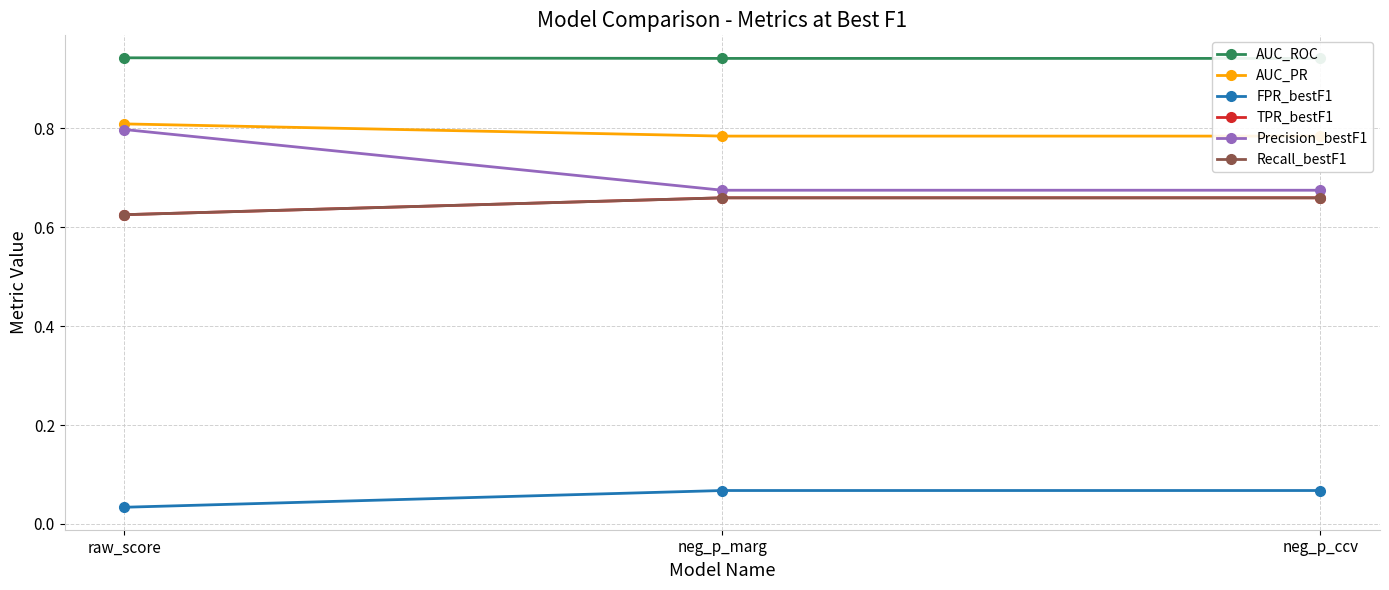

The AUC_PR series shows 1.1 at neg_p_marg. True or false?

False